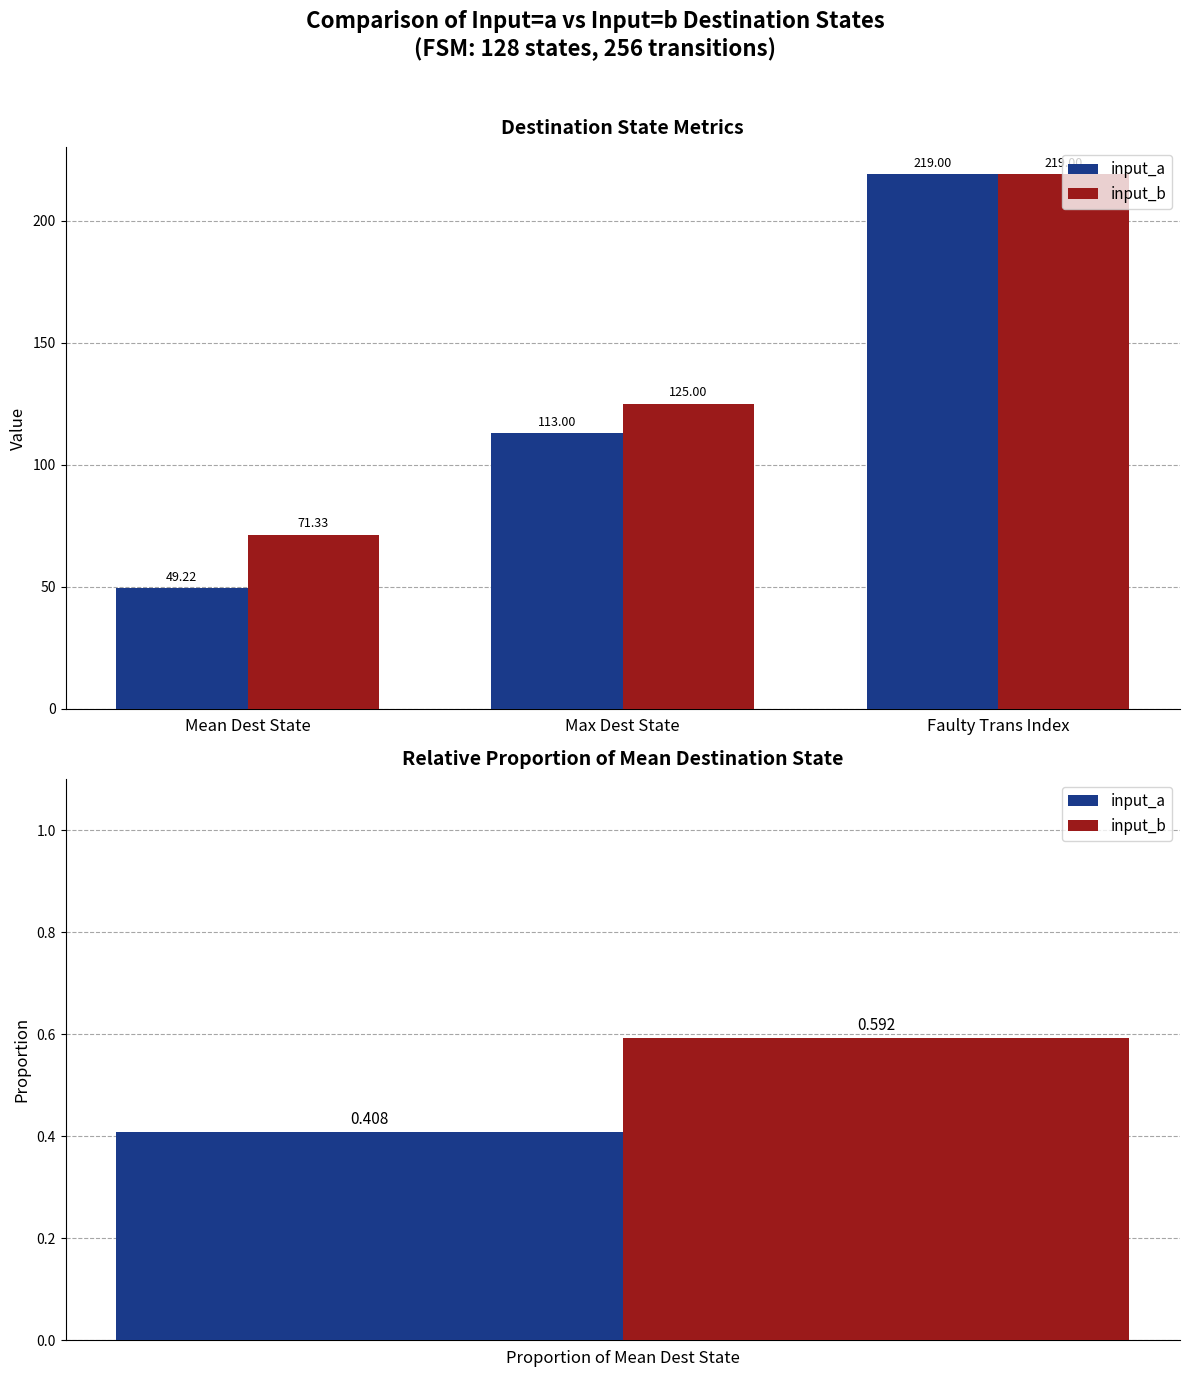

How many bars are there in each group?

2